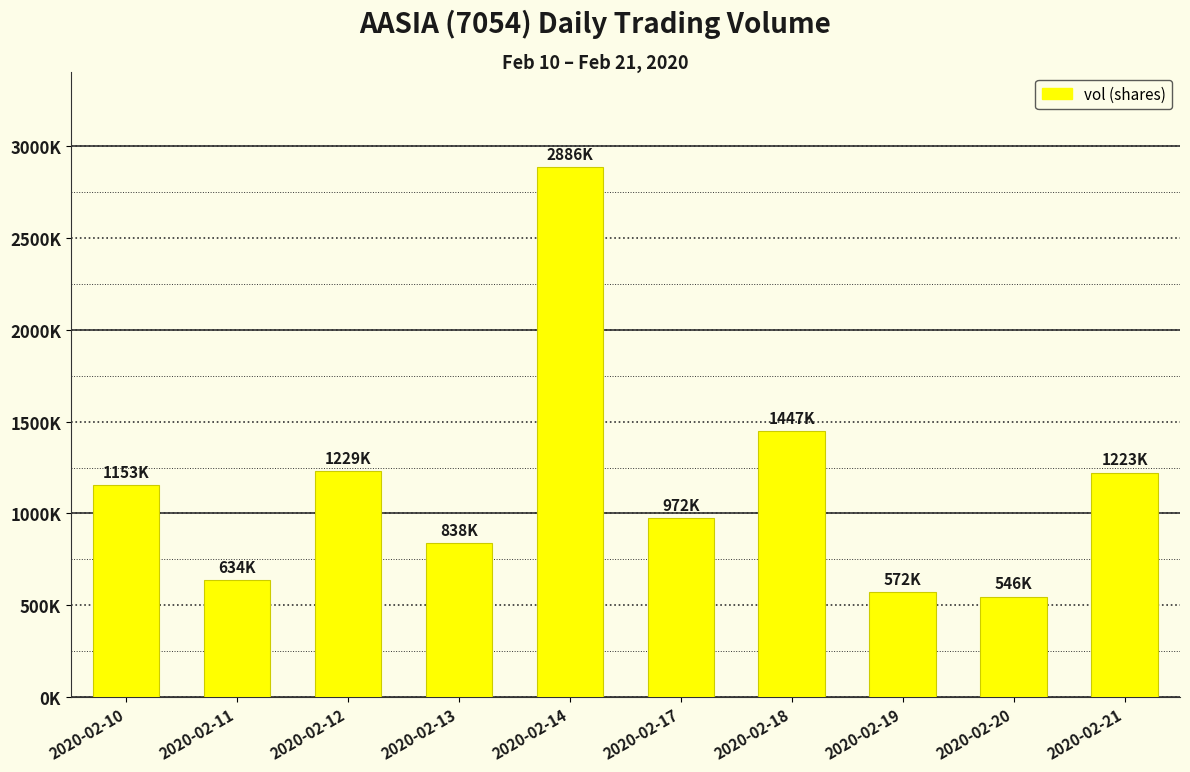

What is the average value?

1149960